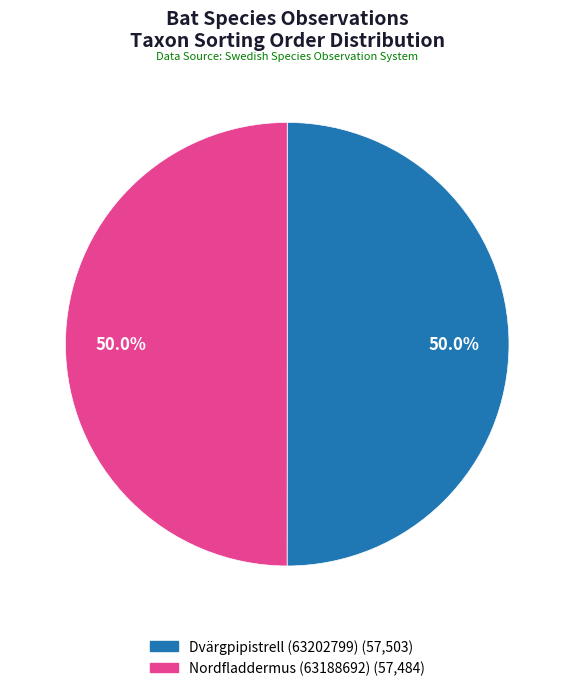

How much of the chart is everything except Nordfladdermus (63188692)?

50.0%